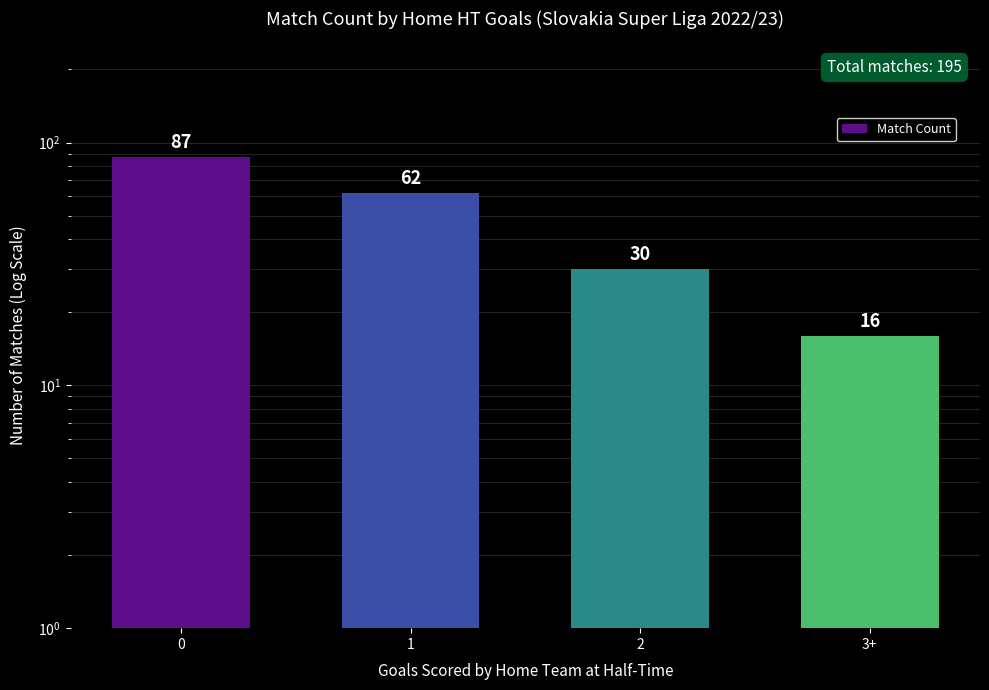

Which label corresponds to the smallest value in the chart?

3+